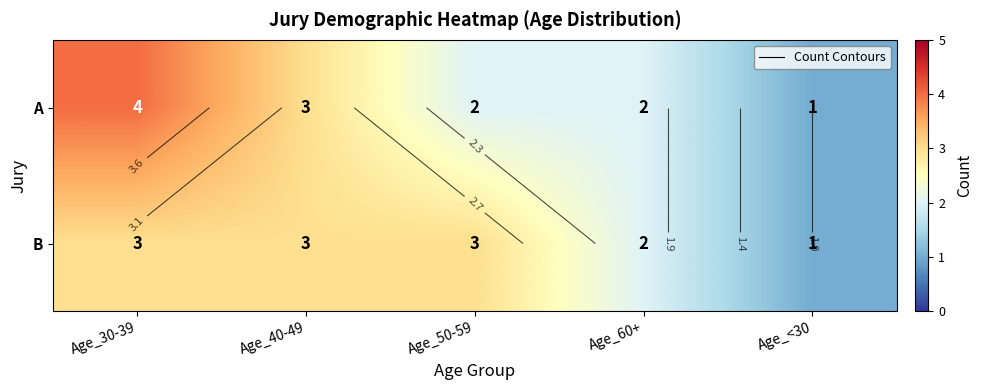

What is the total value across all series at Age_60+?

4